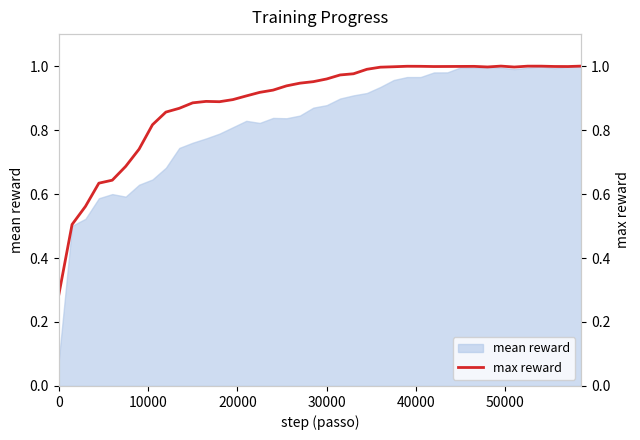

The chart shows a value of 1.4 at 11. True or false?

False